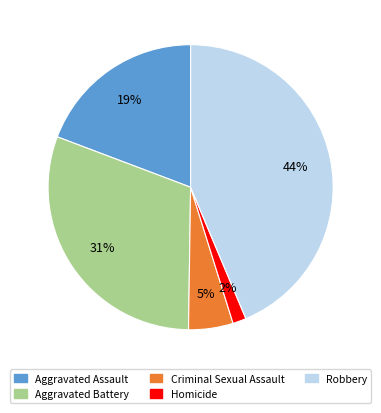

How many segments does this pie chart have?

5